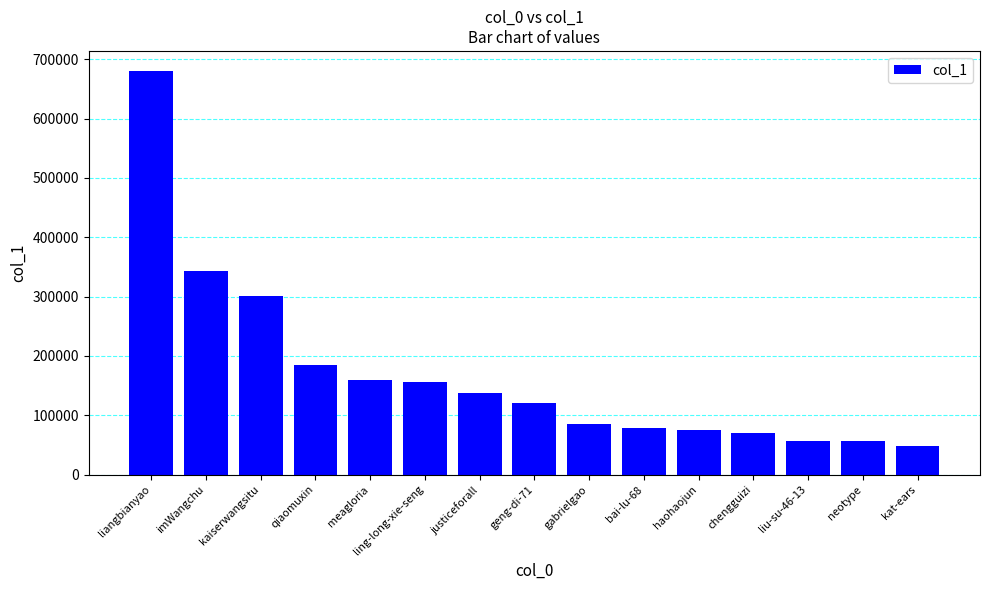

What position from the right is justiceforall?

9